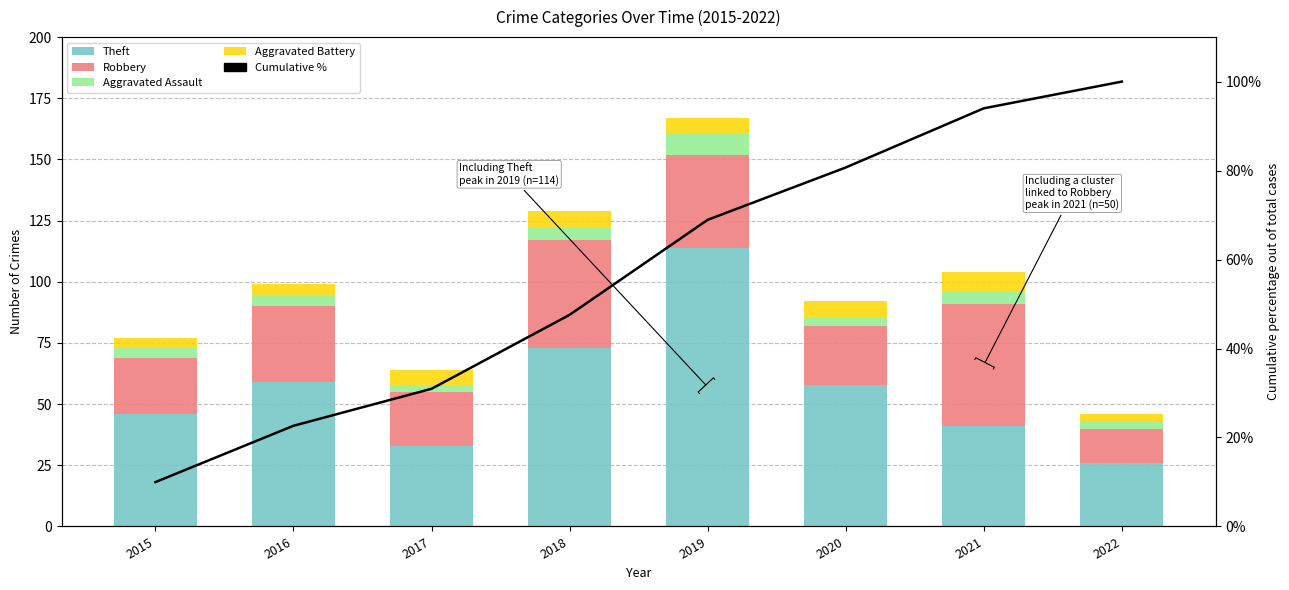

Rank the series by their maximum value, from lowest to highest.

Aggravated Battery, Aggravated Assault, Robbery, Cumulative %, Theft